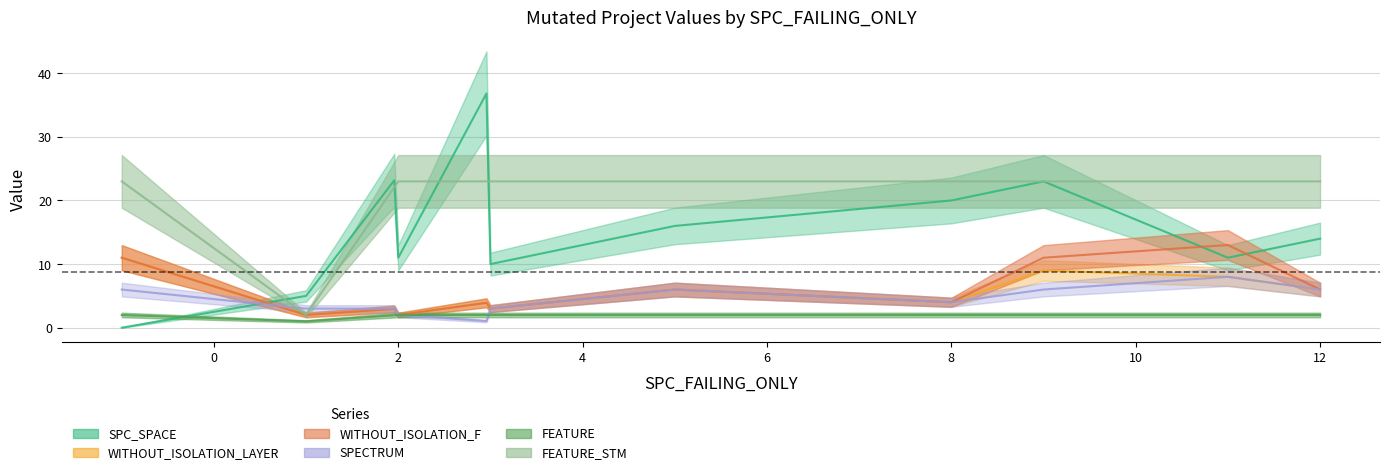

Which series has the widest spread of values?

SPC_SPACE